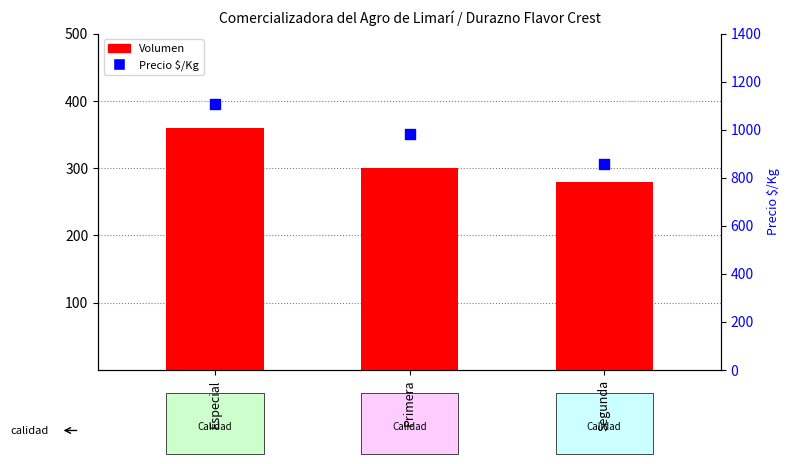

At how many categories does at least one series exceed 360?

3